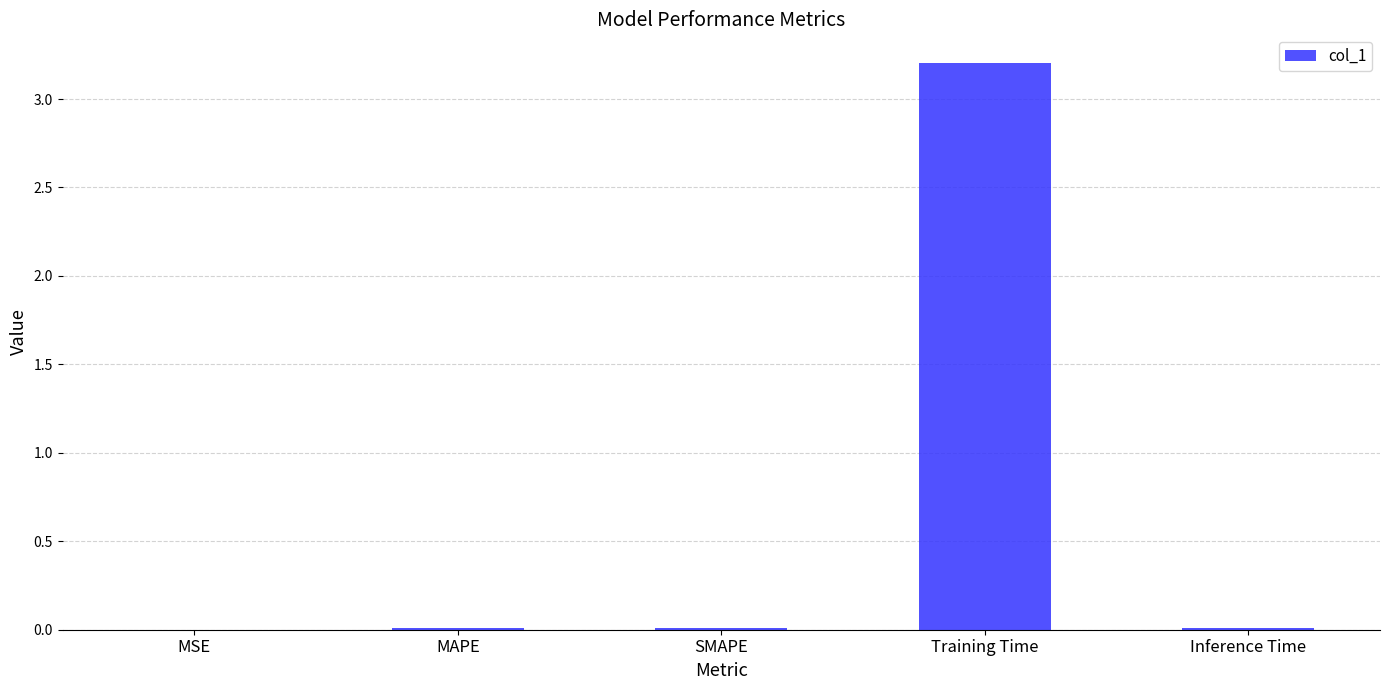

Count the number of data series in this chart.

1